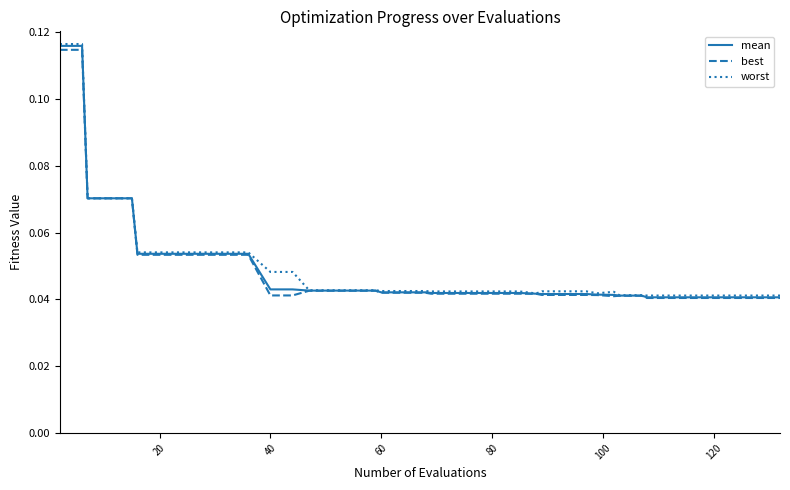

Which series has the largest range (max minus min)?

worst